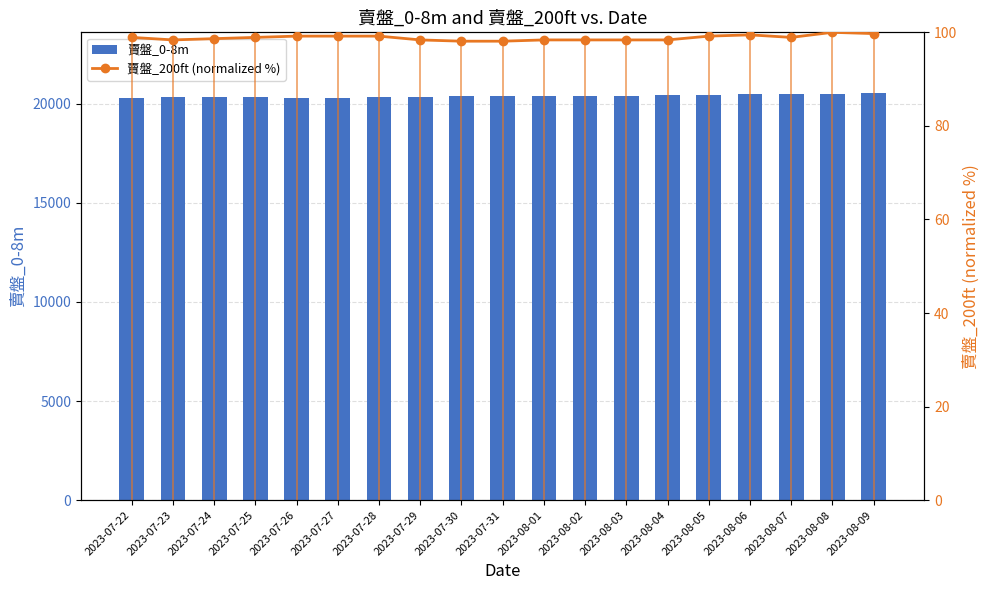

Which category has the highest value across all series?

2023-08-09